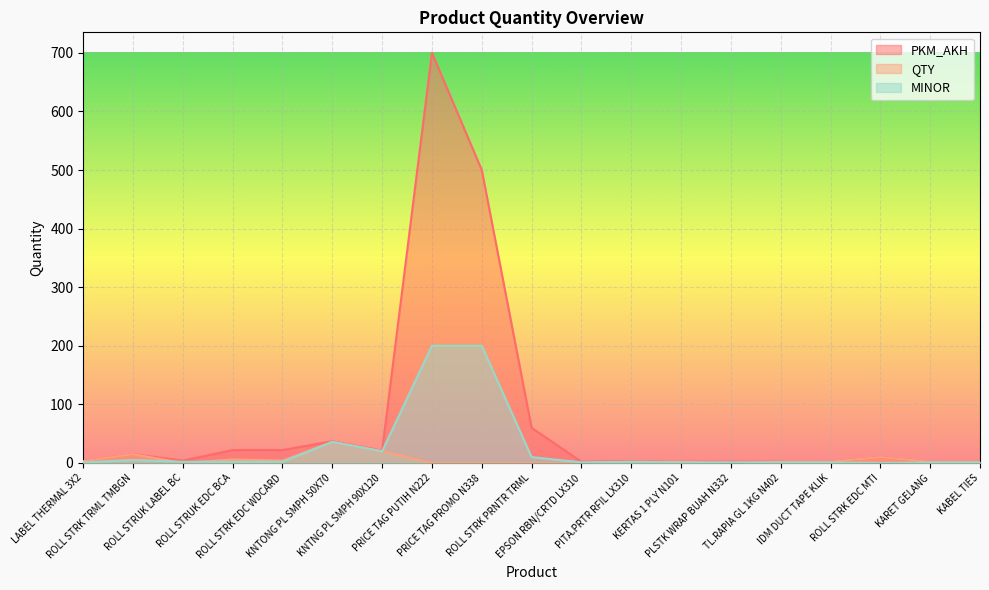

How many lines are shown in the chart?

3